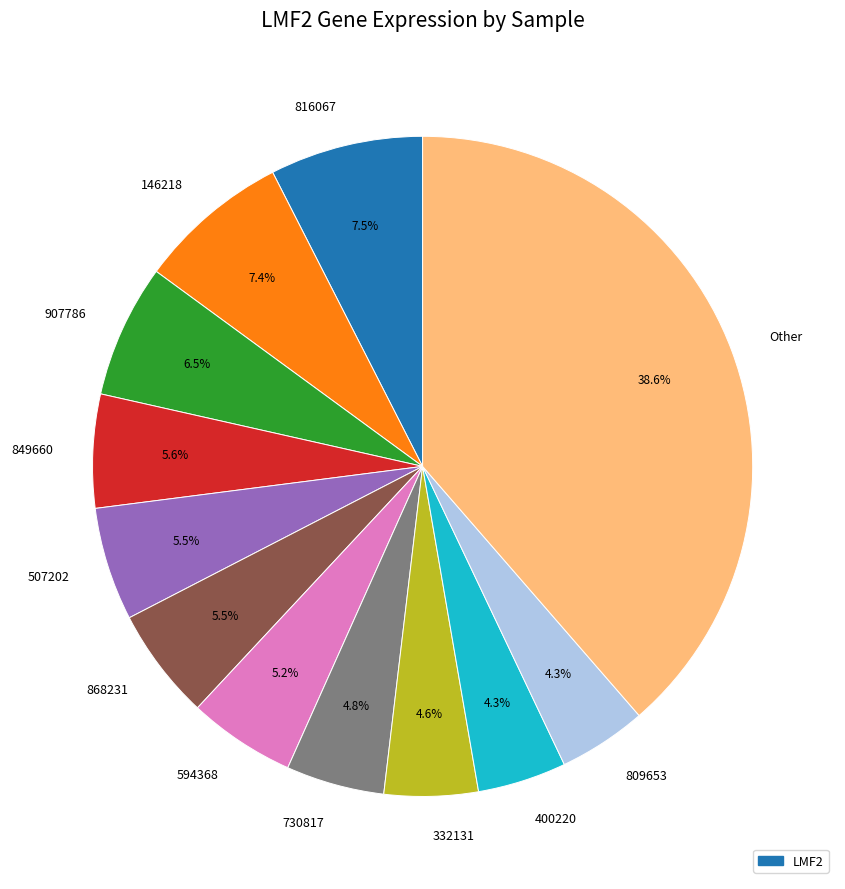

How much of the chart is everything except 146218?

92.6%